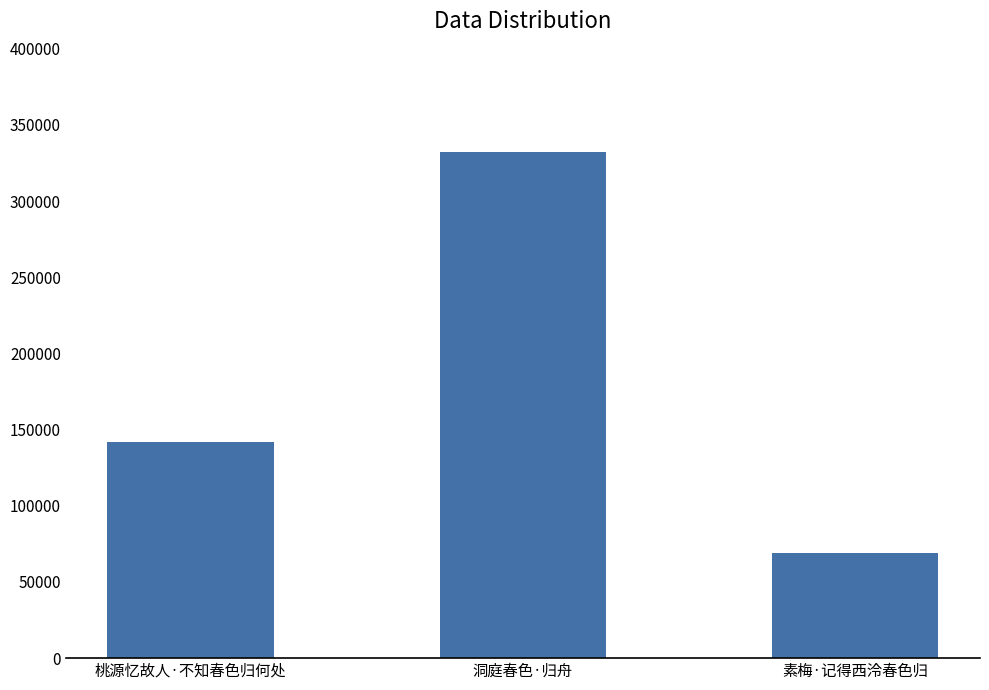

Reading left to right, list all the values displayed in this chart.

141751	332502	68999